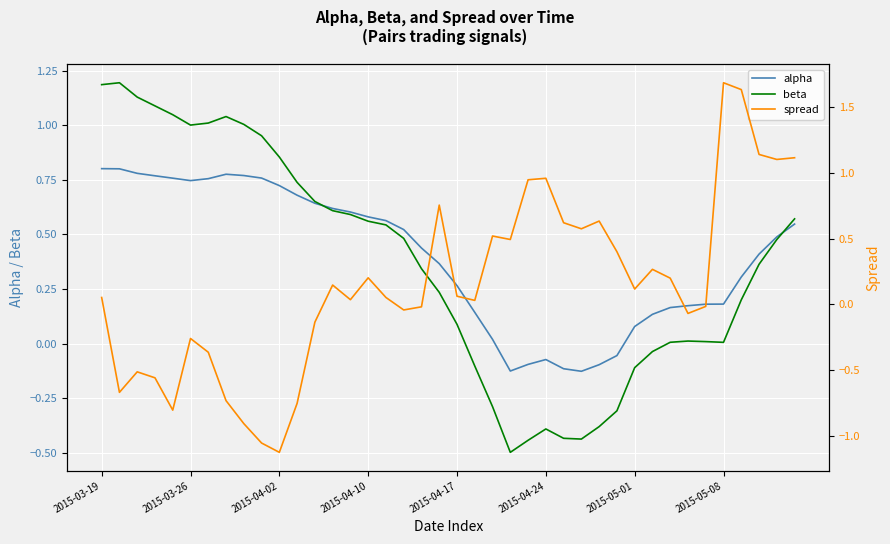

How many lines are shown in the chart?

3